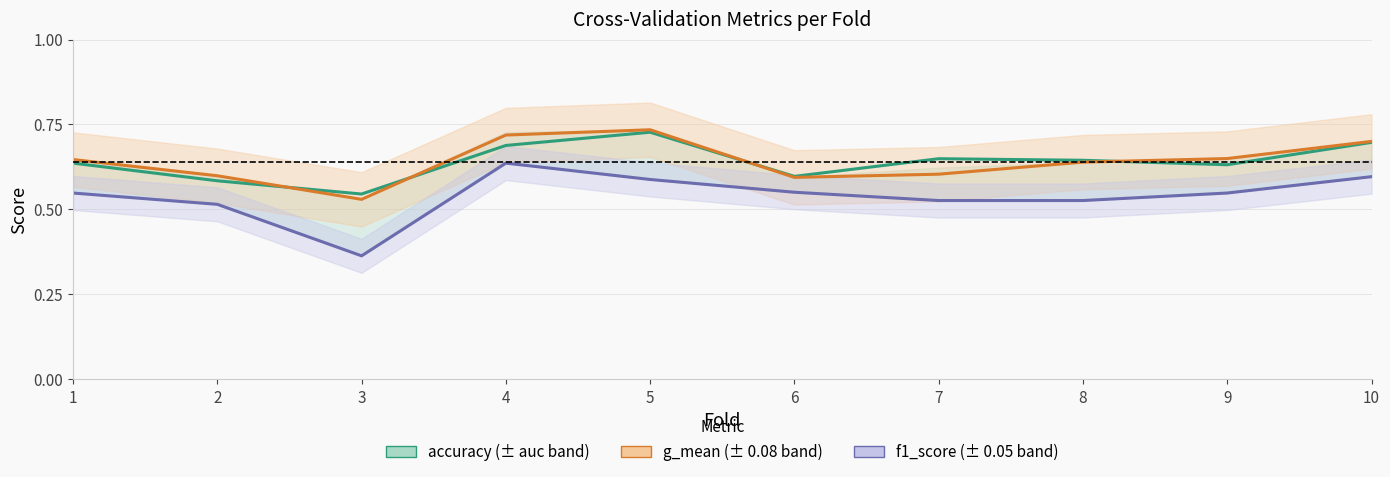

Does the chart have visible grid lines?

Yes